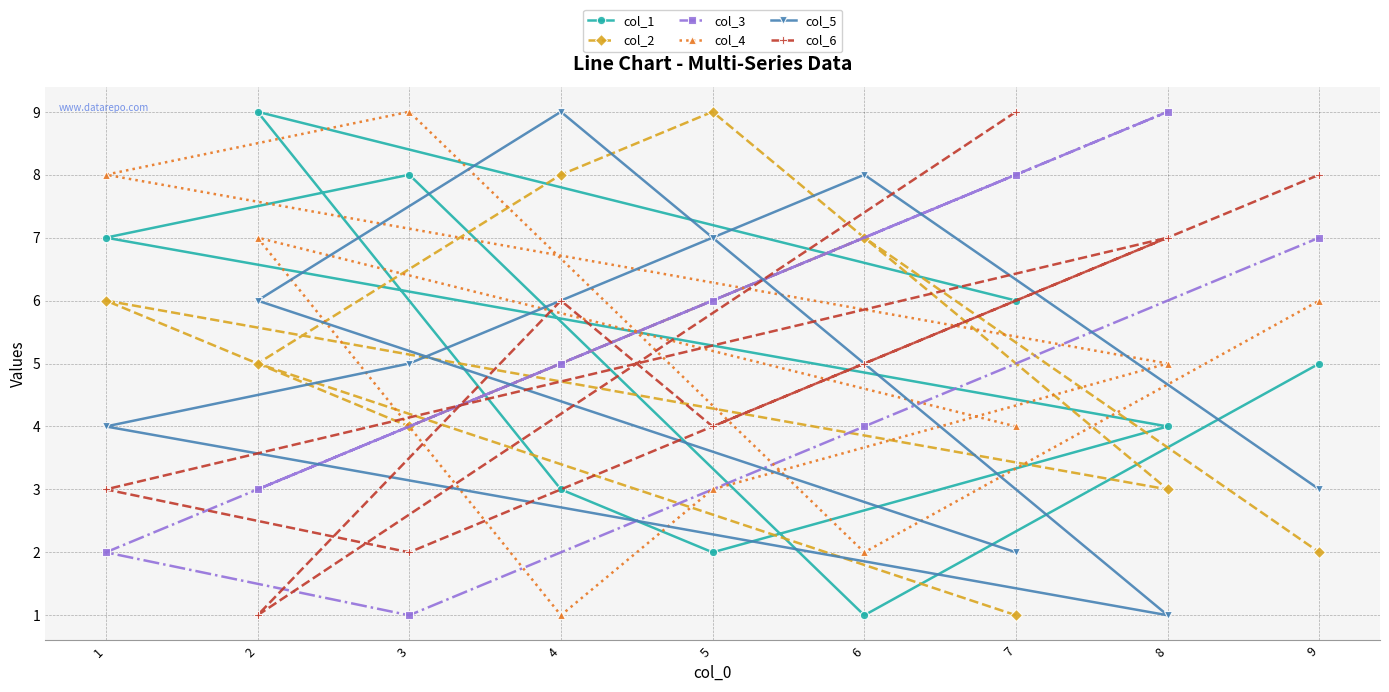

The value of col_2 at 3 is 2. True or false?

False